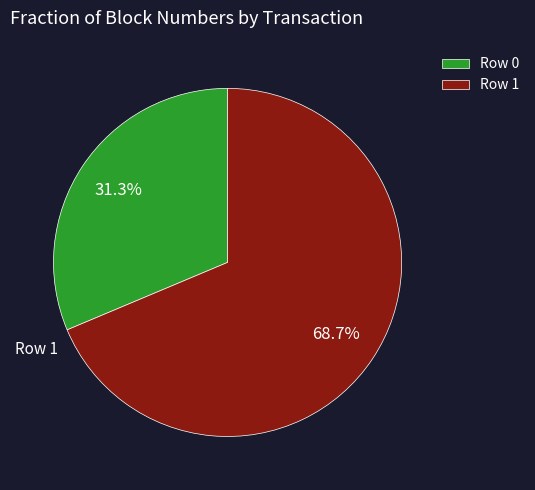

How many segments does this pie chart have?

2